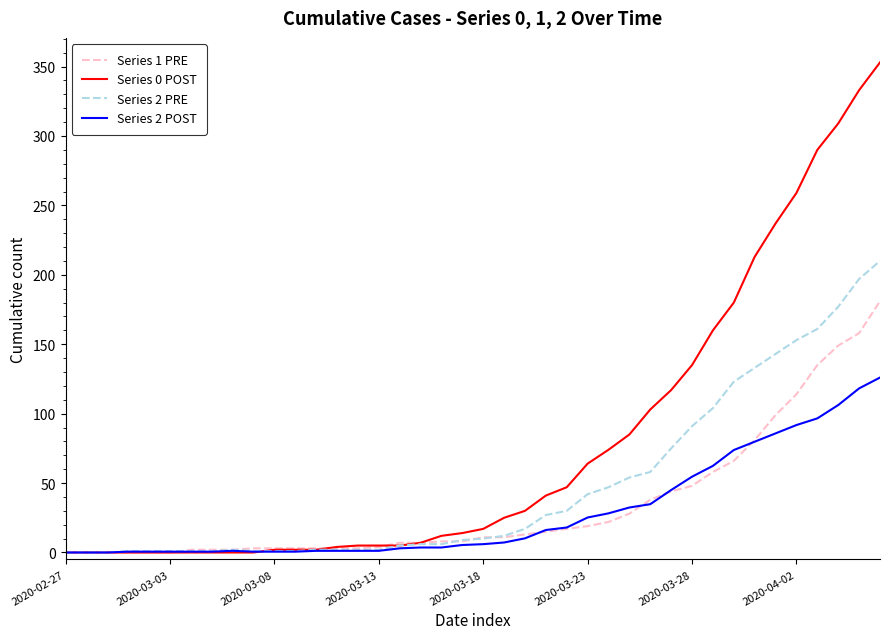

What is the maximum value shown in the chart?

353.0